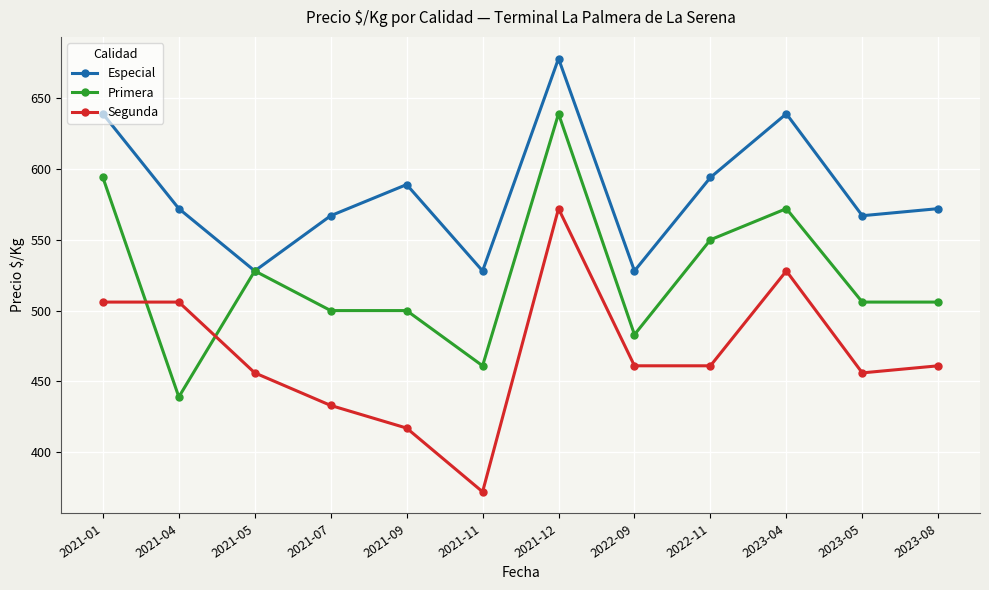

What is the label of the 4th point from the right?

2022-11